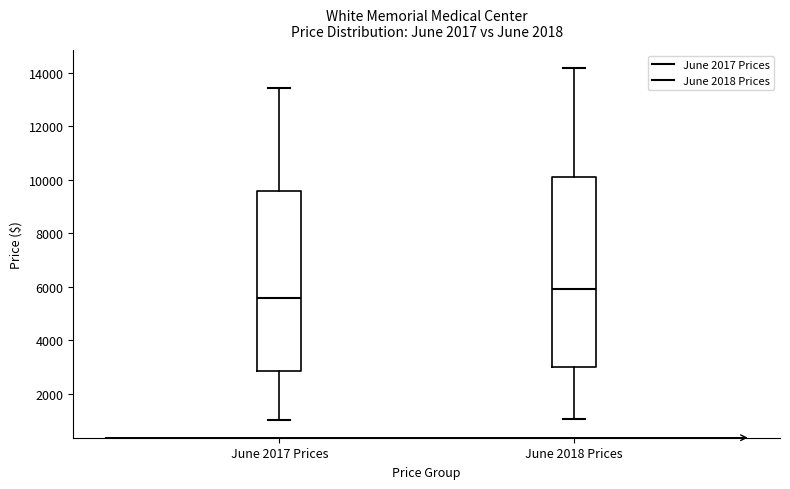

Which box is the tallest, from its lower edge to its upper edge?

June 2018 Prices